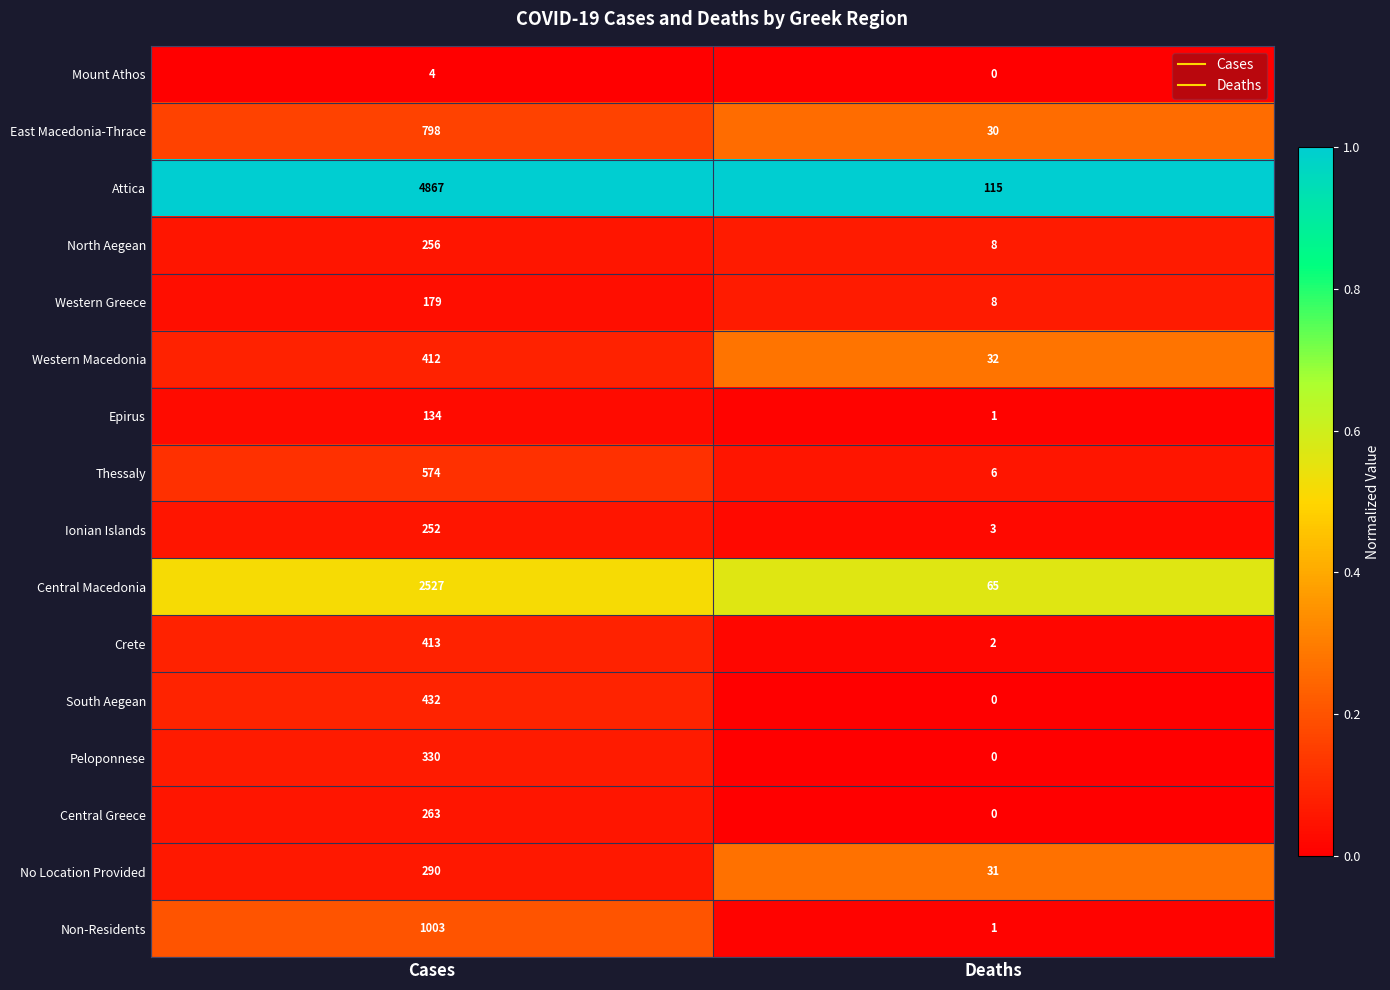

At which category is the sum across all series the highest?

Cases